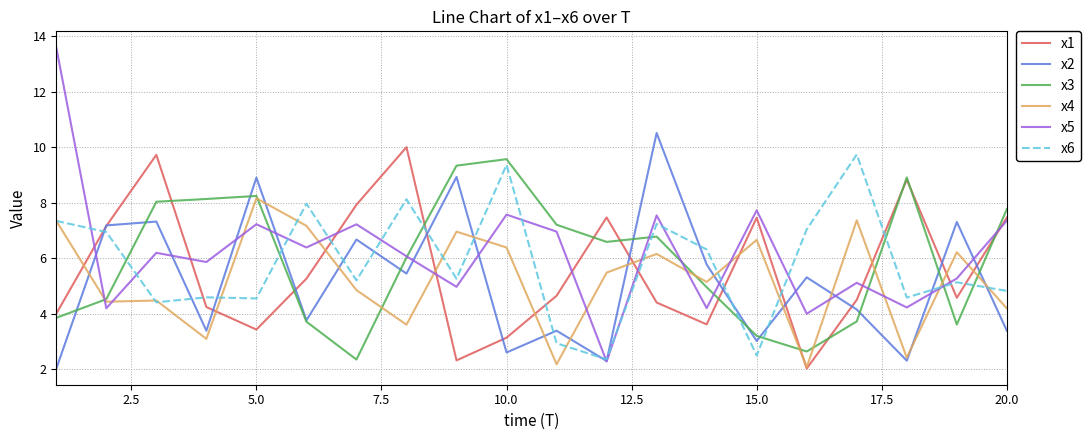

How many categories are shown in the chart?

20